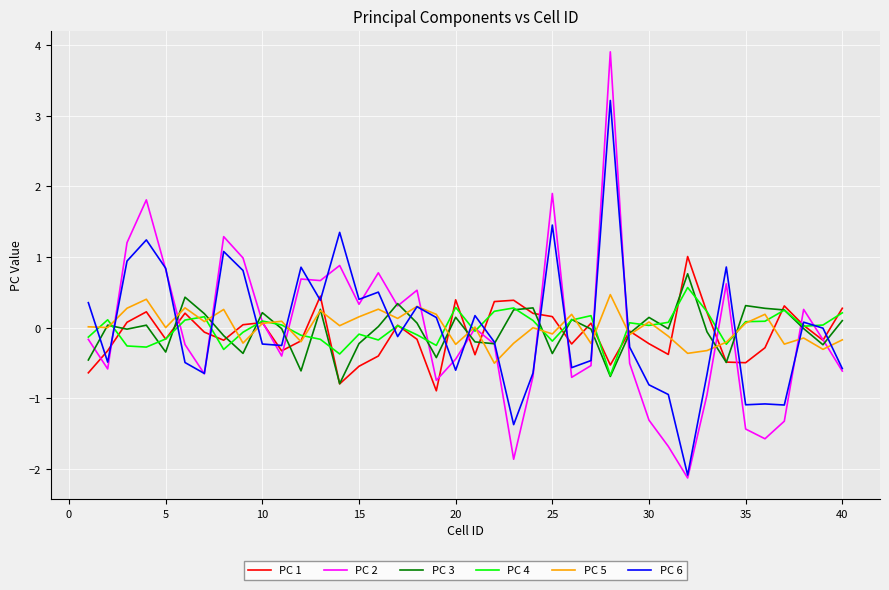

Which series has the largest range (max minus min)?

PC 2